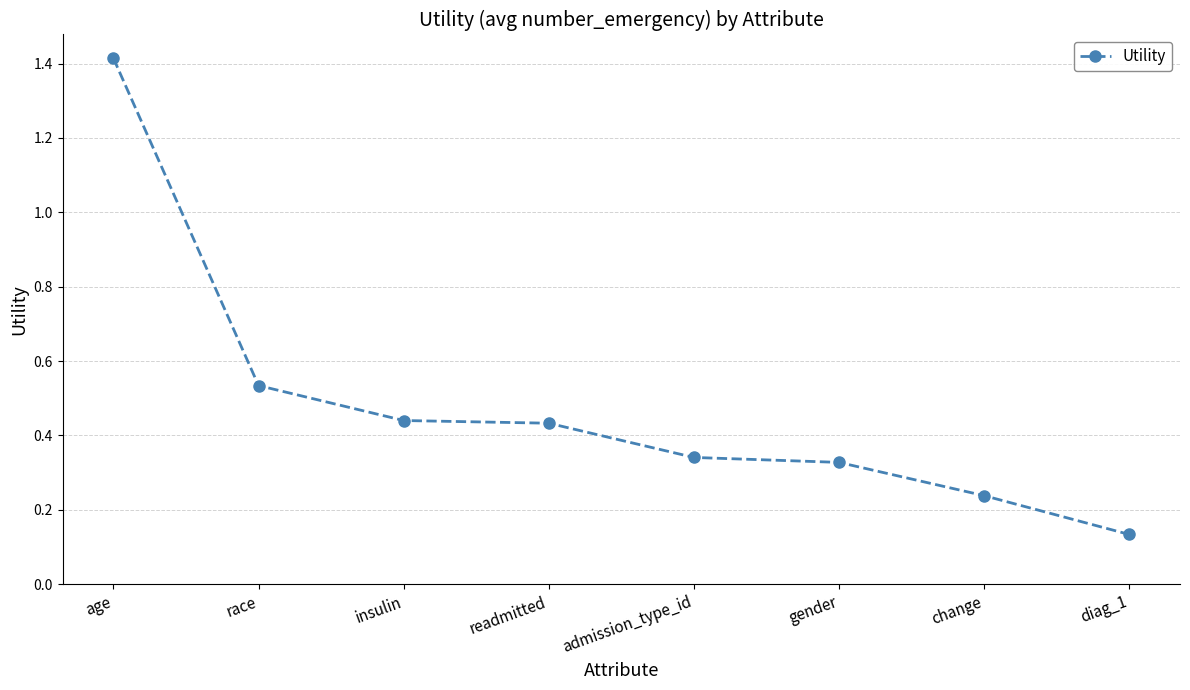

What is the label of the 3rd point from the right?

gender